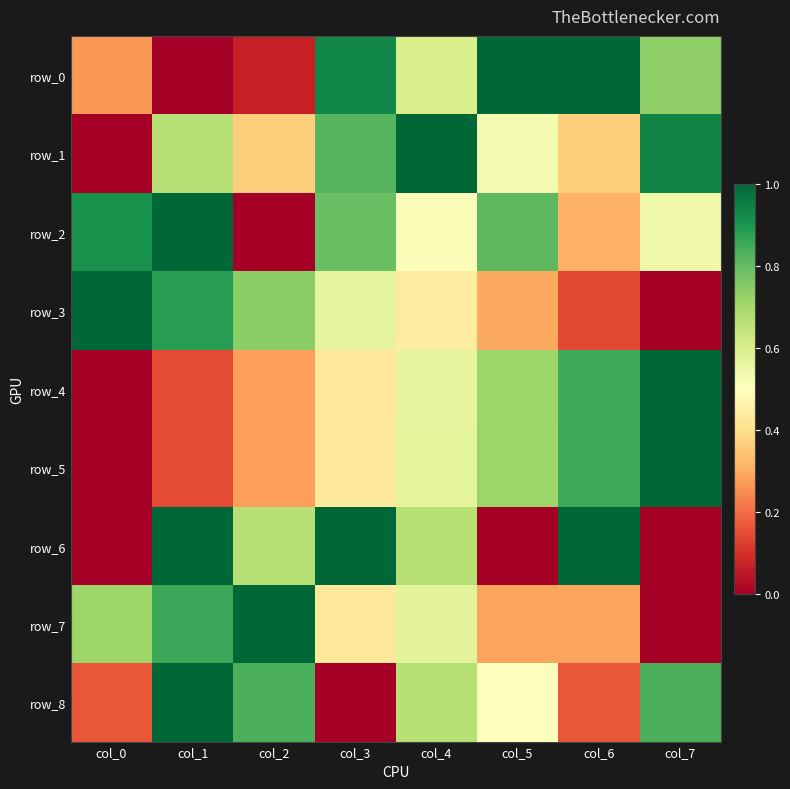

Which series has the largest range (max minus min)?

row_0